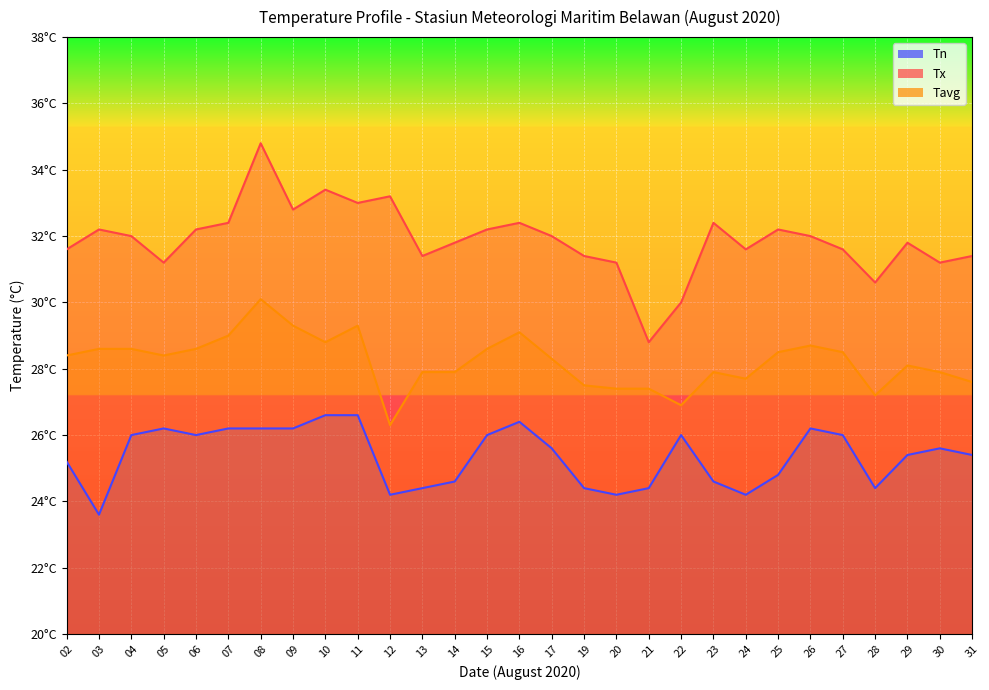

List the series in order of their overall mean, highest first.

Tx, Tavg, Tn